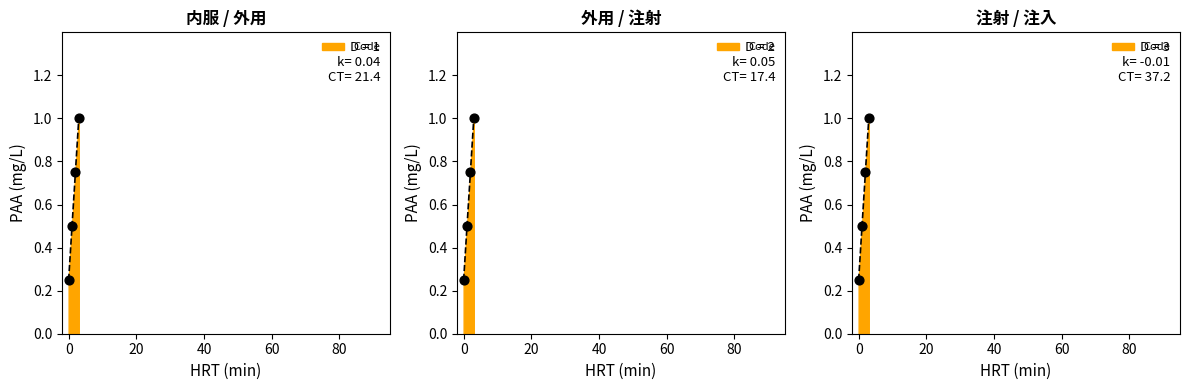

What is the change in value from 内服 to 注入?

+0.8